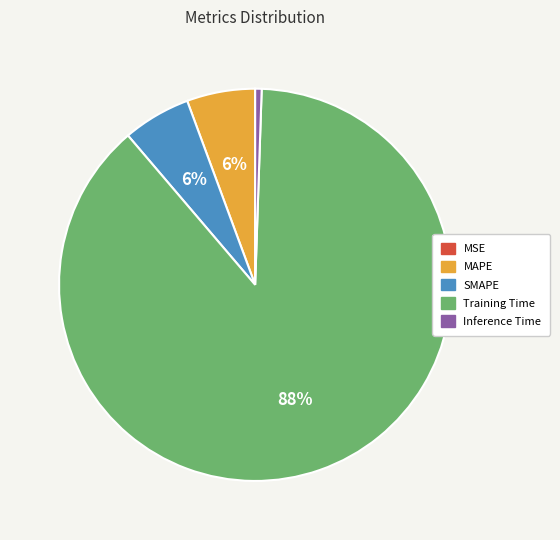

True or false: Inference Time accounts for 8% of the total.

False